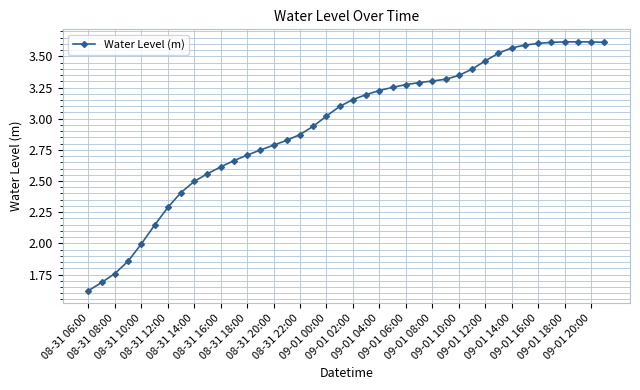

What is the sum of all values?

117.7